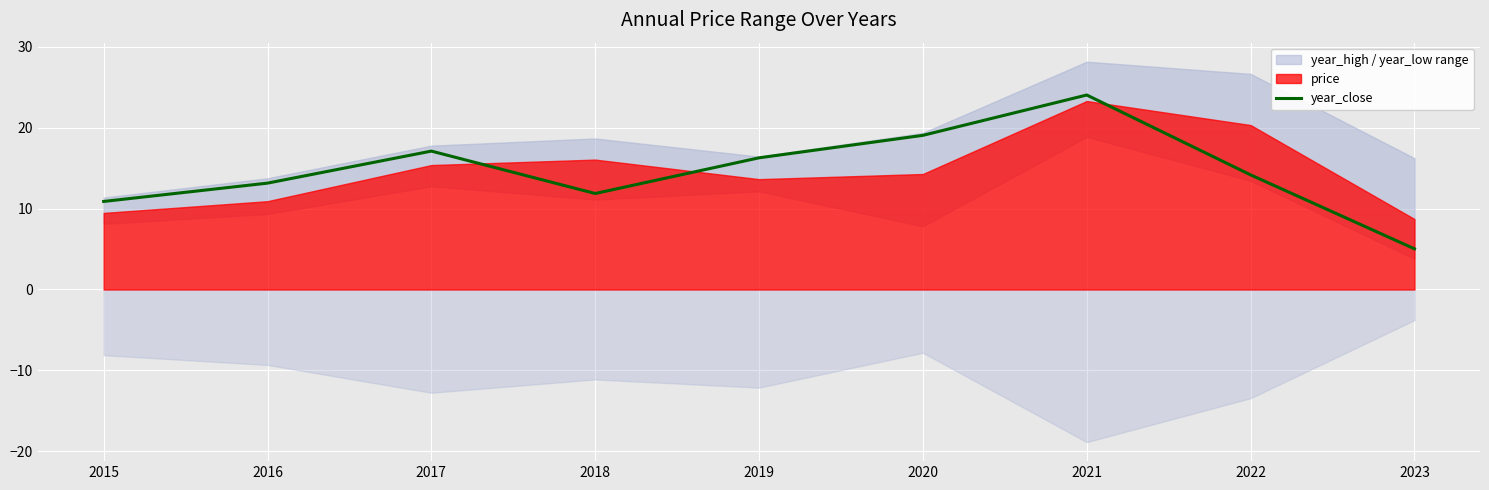

List the labels in order of value, smallest first.

2023, 2015, 2018, 2016, 2022, 2019, 2017, 2020, 2021